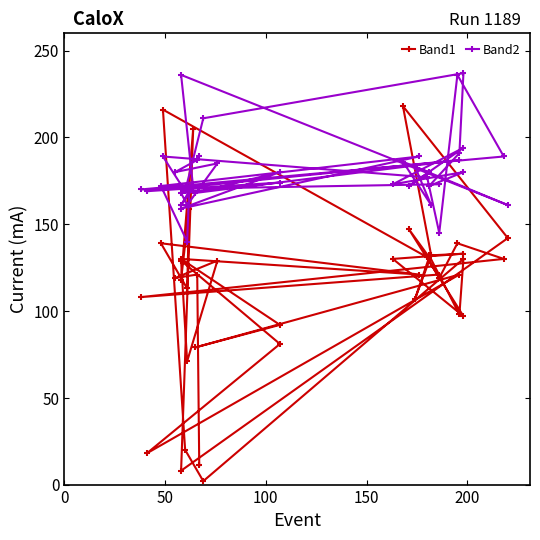

How many interior local peaks does the Band2 series have?

14